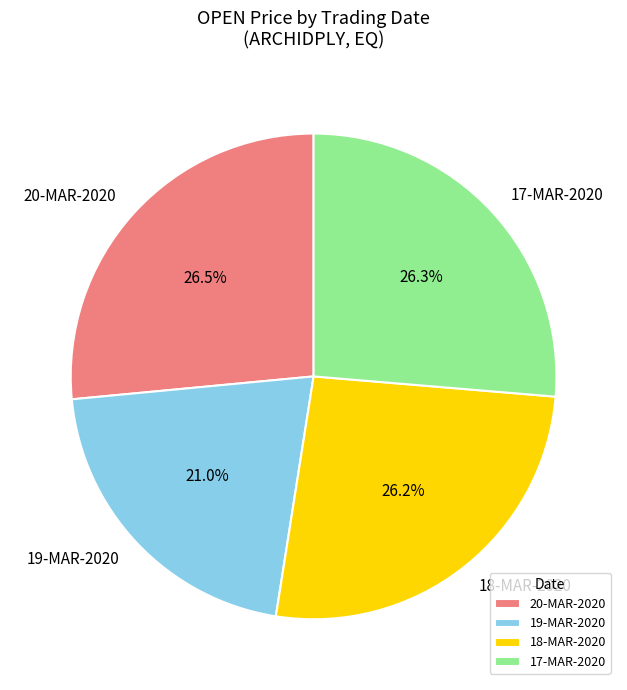

What is the ratio of the value at 19-MAR-2020 to the value at 20-MAR-2020?

0.8